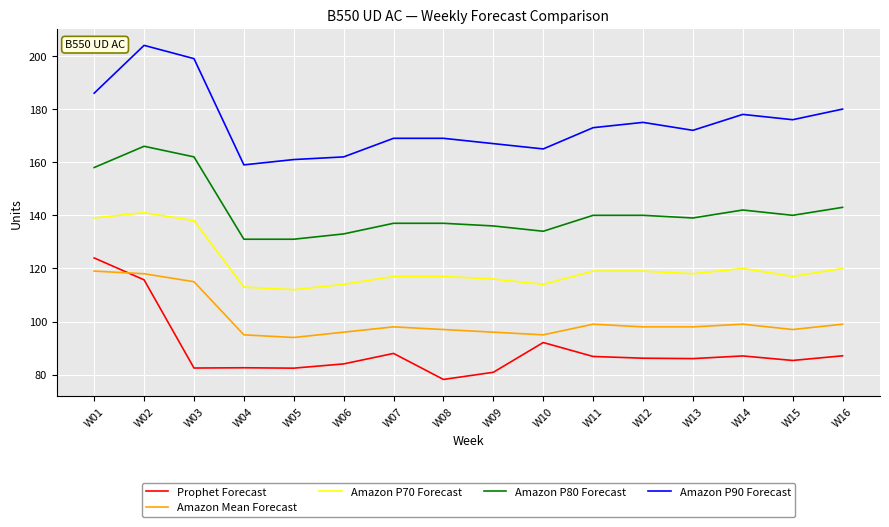

True or false: Amazon P90 Forecast and Amazon P80 Forecast cross at least once.

False